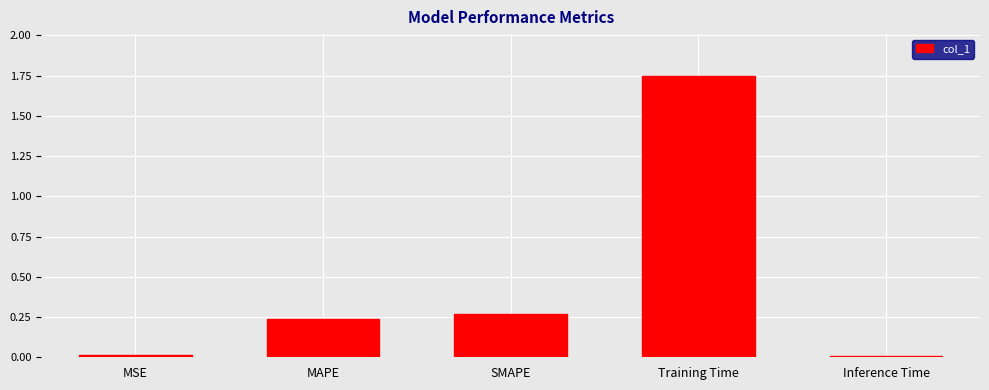

Which label corresponds to the largest value in the chart?

Training Time